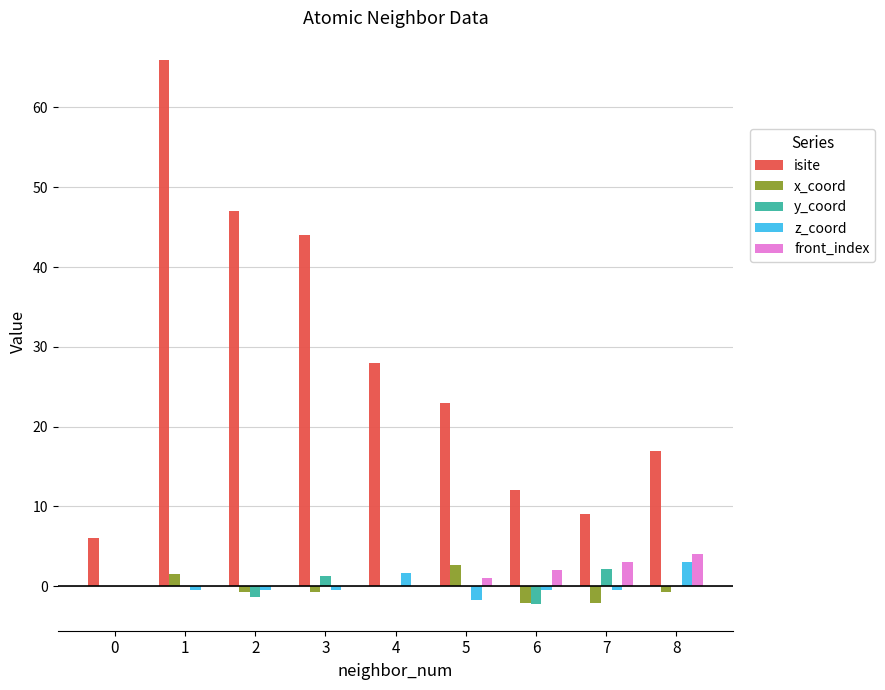

How many categories are shown in the chart?

9